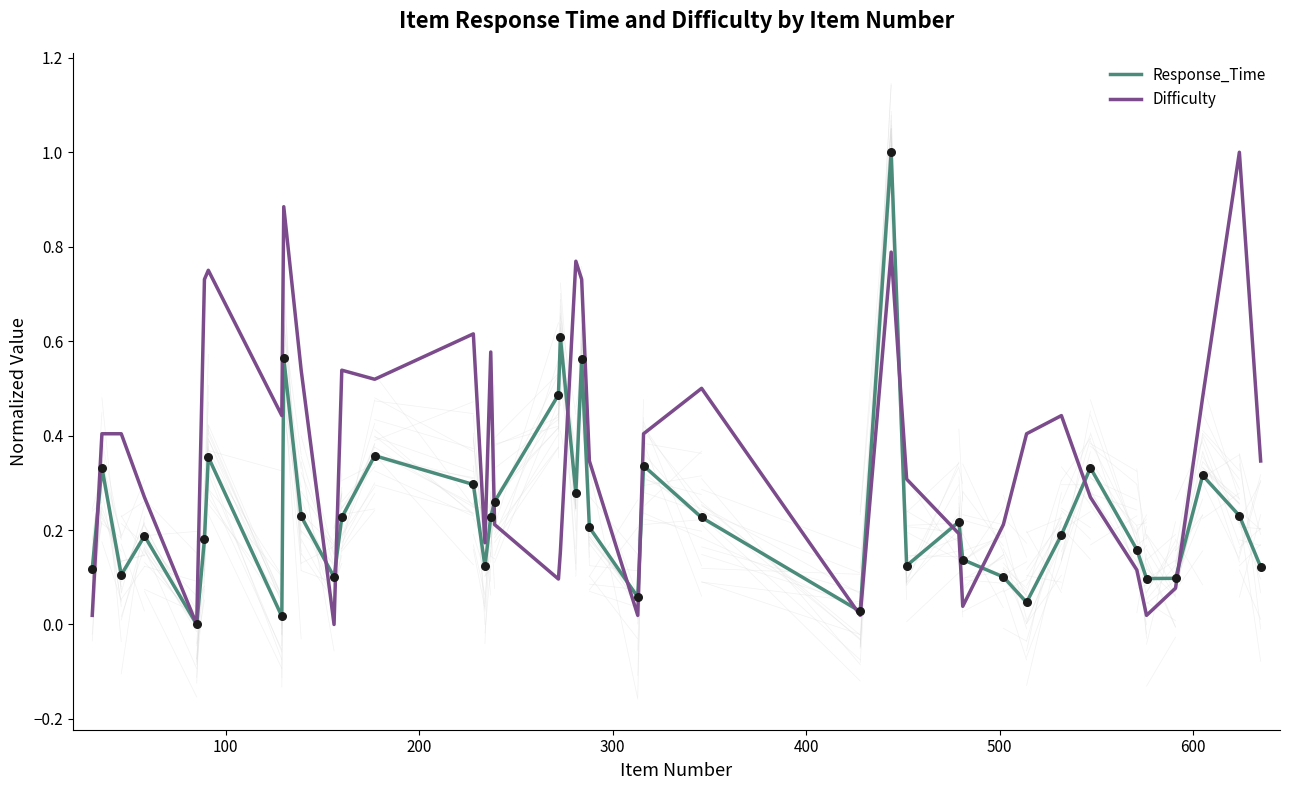

Which series has the largest total across all categories?

Difficulty